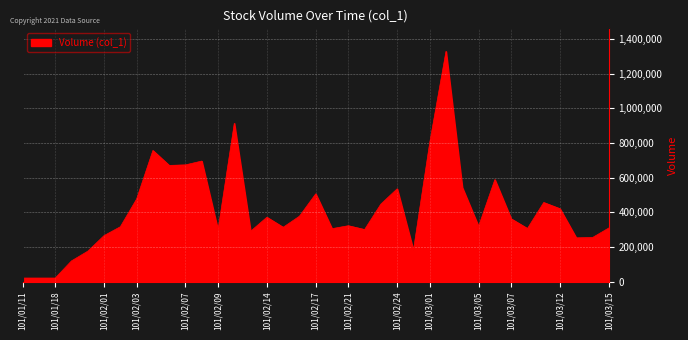

What is the maximum value shown in the chart?

1328000